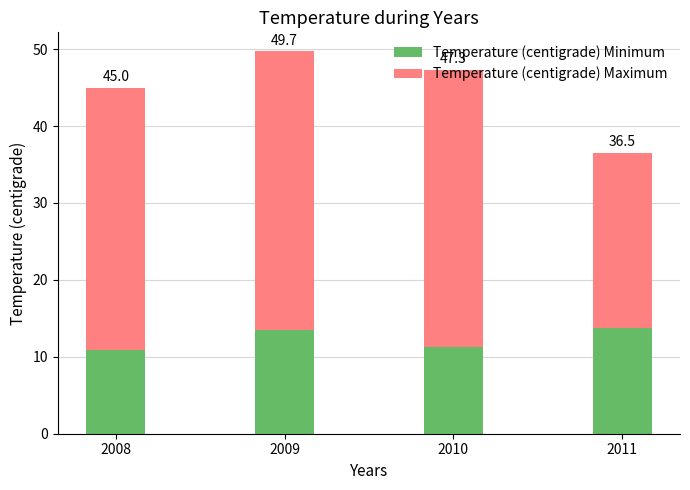

How many bars are there in total?

4